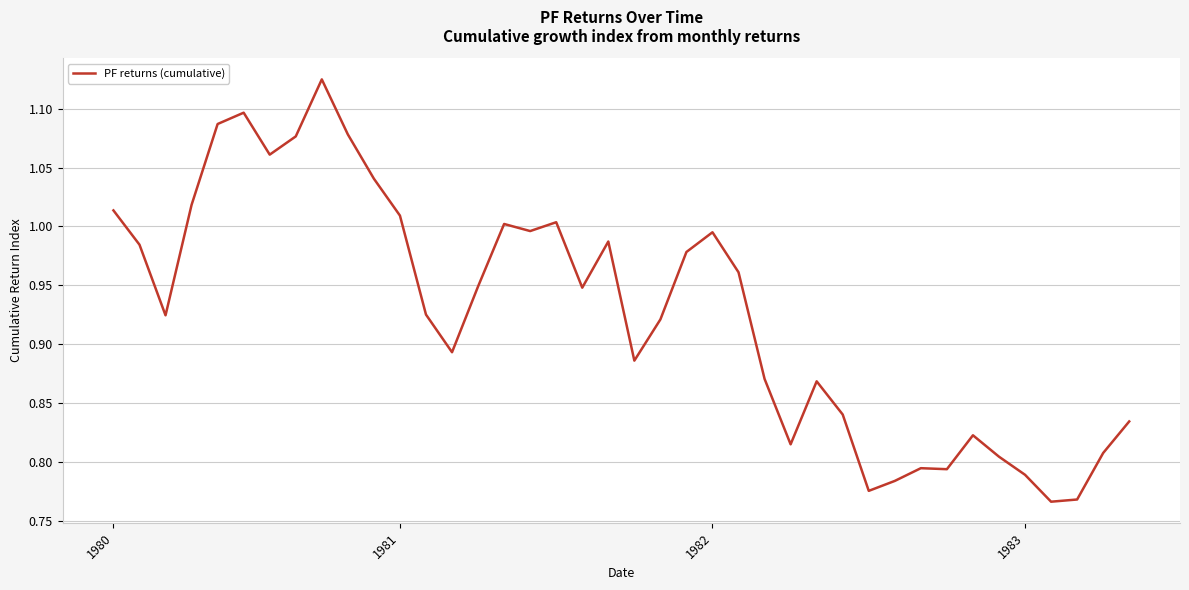

What is the difference between the maximum and minimum values?

0.4